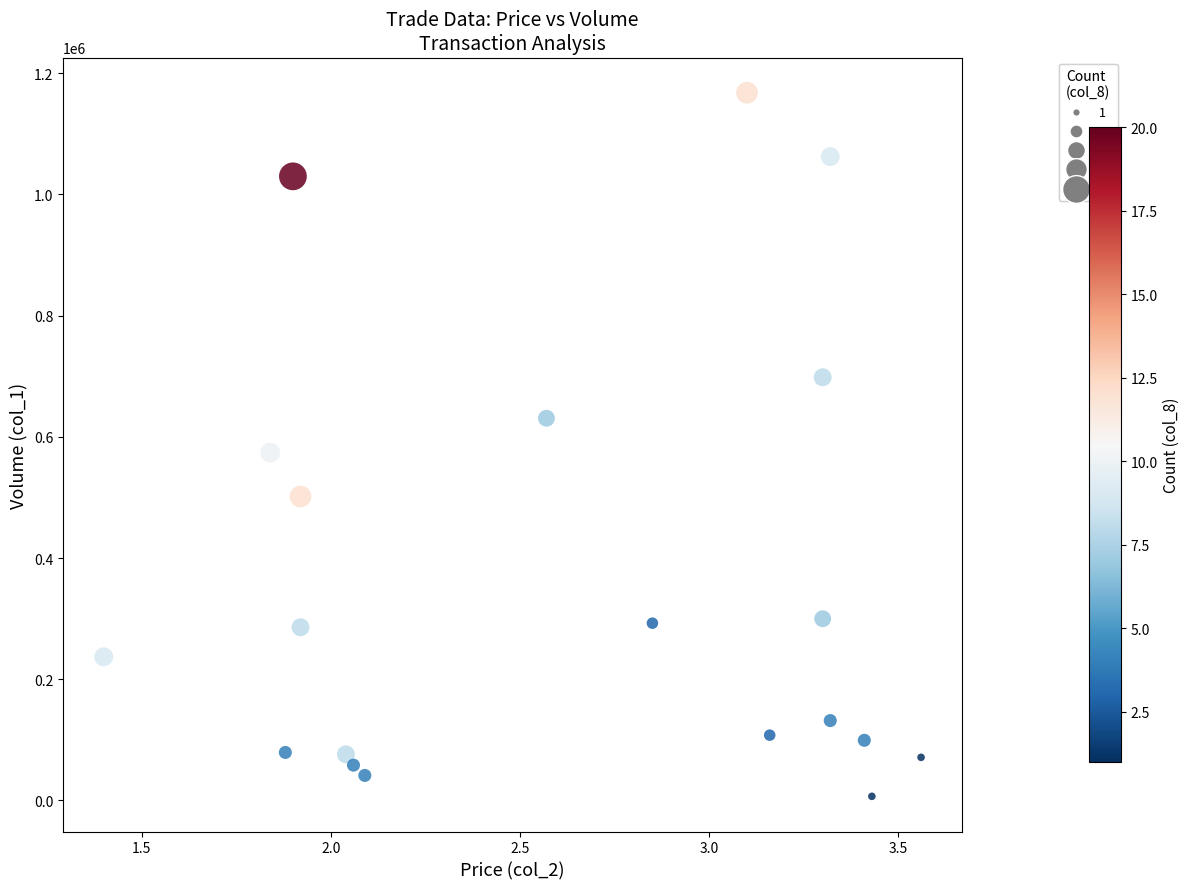

What Y value in the scatter plot is closest to 587380?

573950